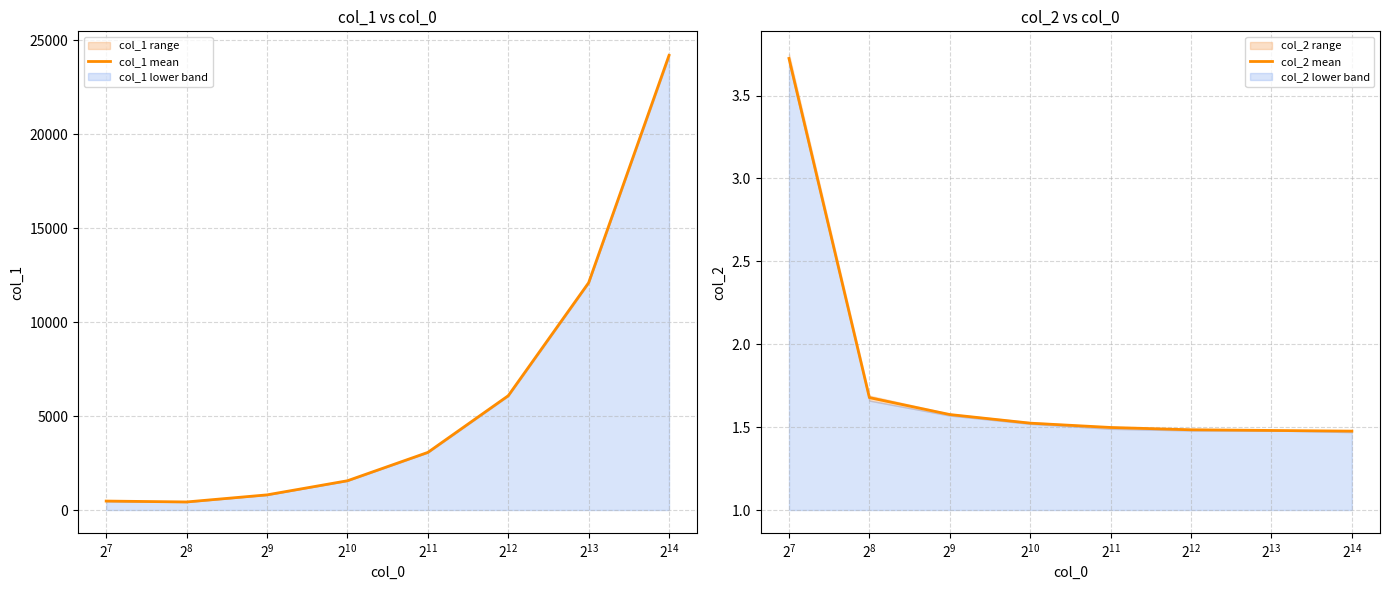

The col_1 mean series shows 21056.7 at $\mathdefault{2^{11}}$. True or false?

False